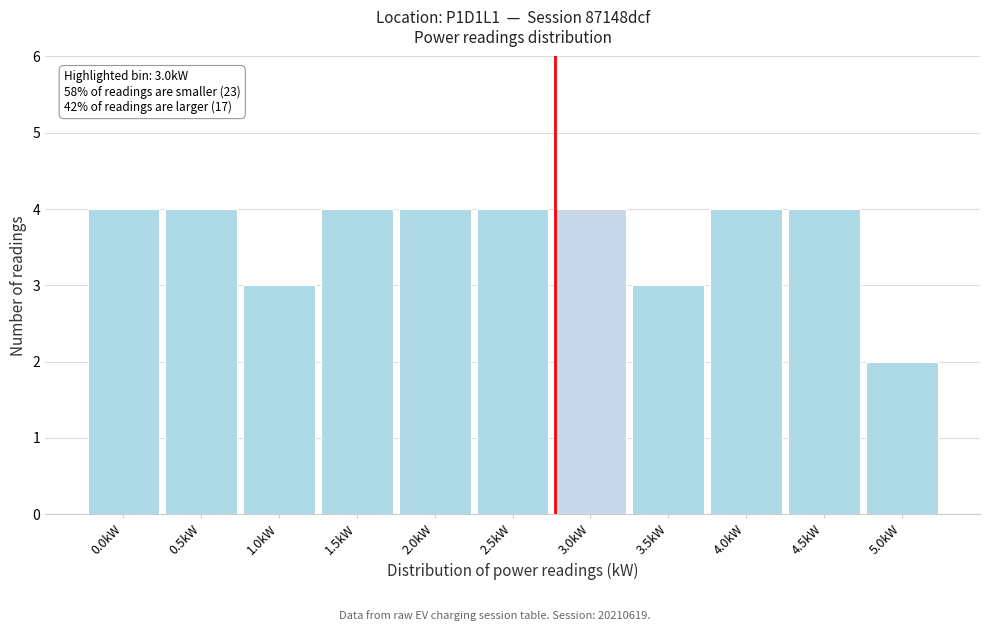

Reading left to right, transcribe all the data shown in this chart.

0.0kW=4	0.5kW=4	1.0kW=3	1.5kW=4	2.0kW=4	2.5kW=4	3.0kW=4	3.5kW=3	4.0kW=4	4.5kW=4	5.0kW=2